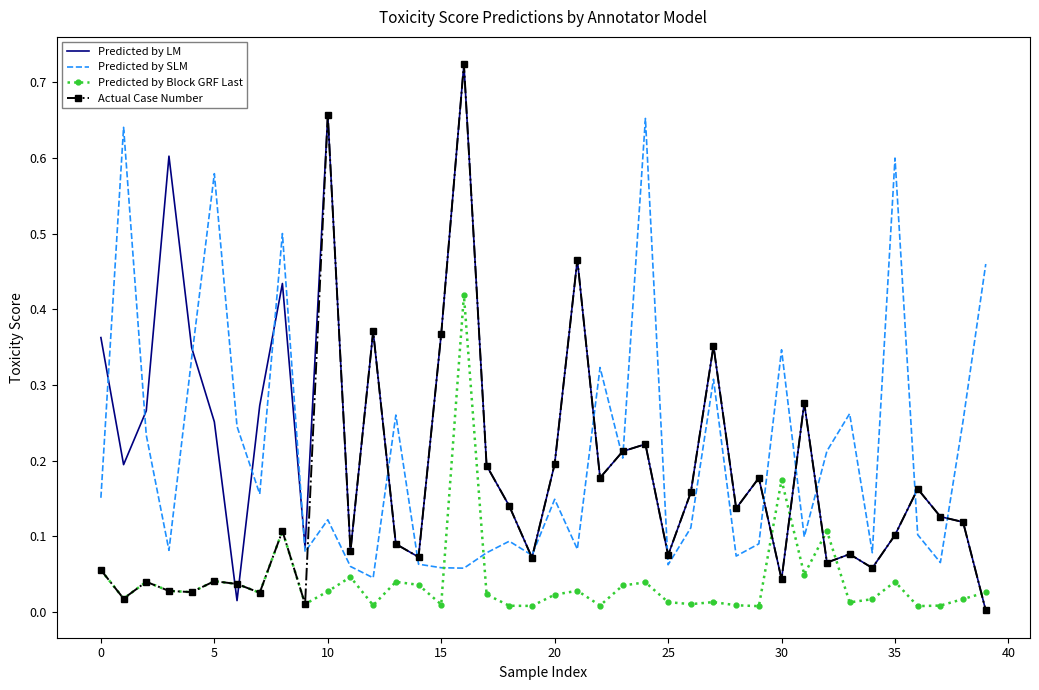

At which category is the sum across all series the highest?

16